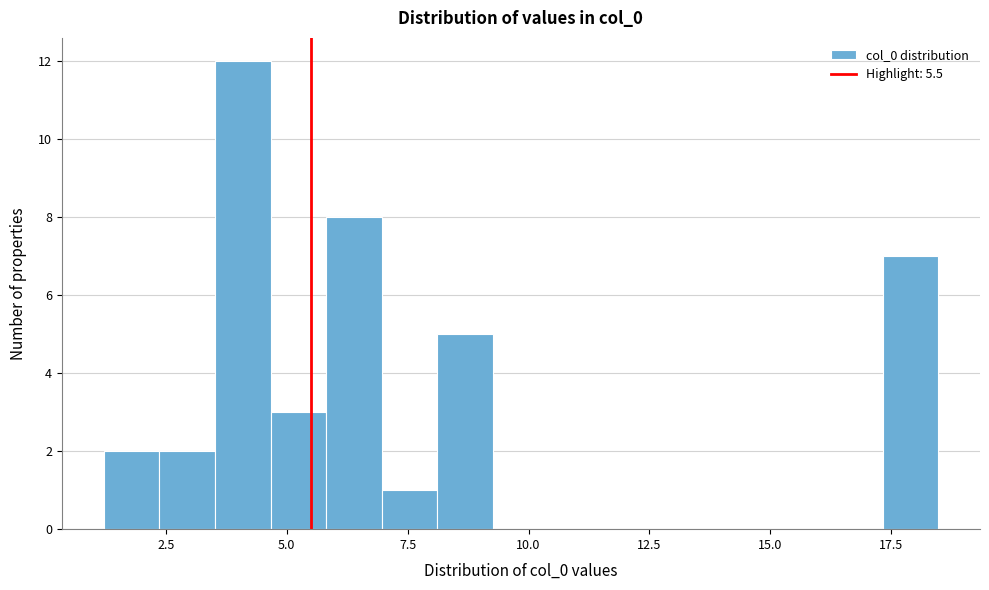

Around what value on the x-axis is the tallest bar? Give the approximate position of its centre, as read against the axis.

4.0